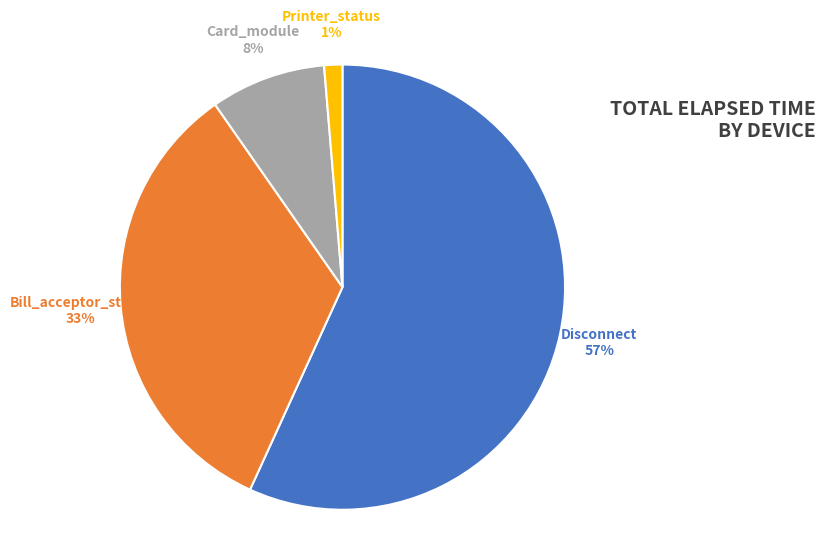

Does any single category account for the majority?

Yes